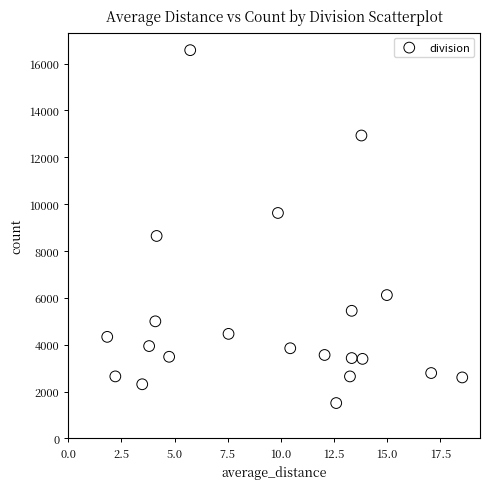

What Y value in the scatter plot is closest to 9041?

8642